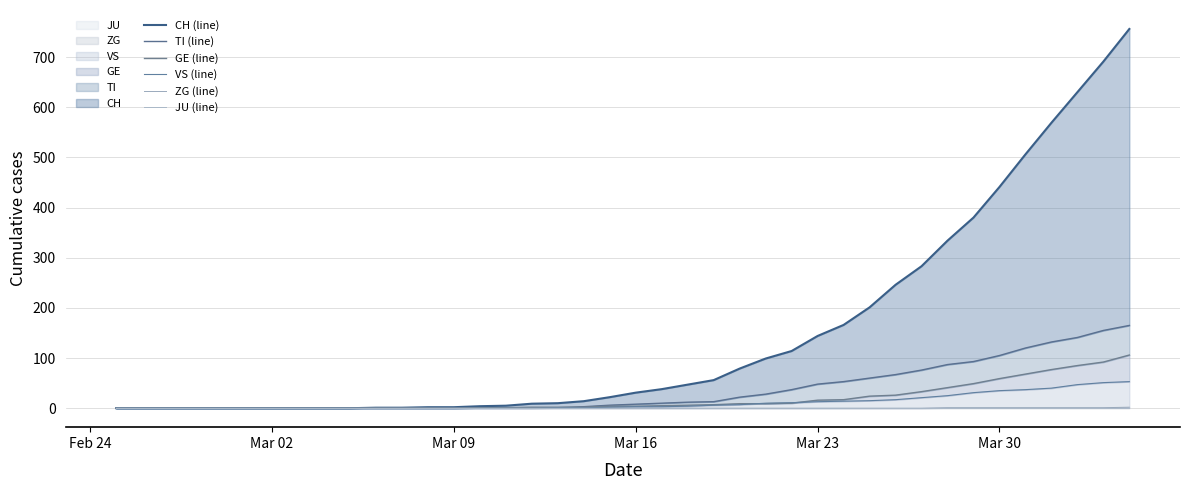

Which series has the largest total across all categories?

CH (line)